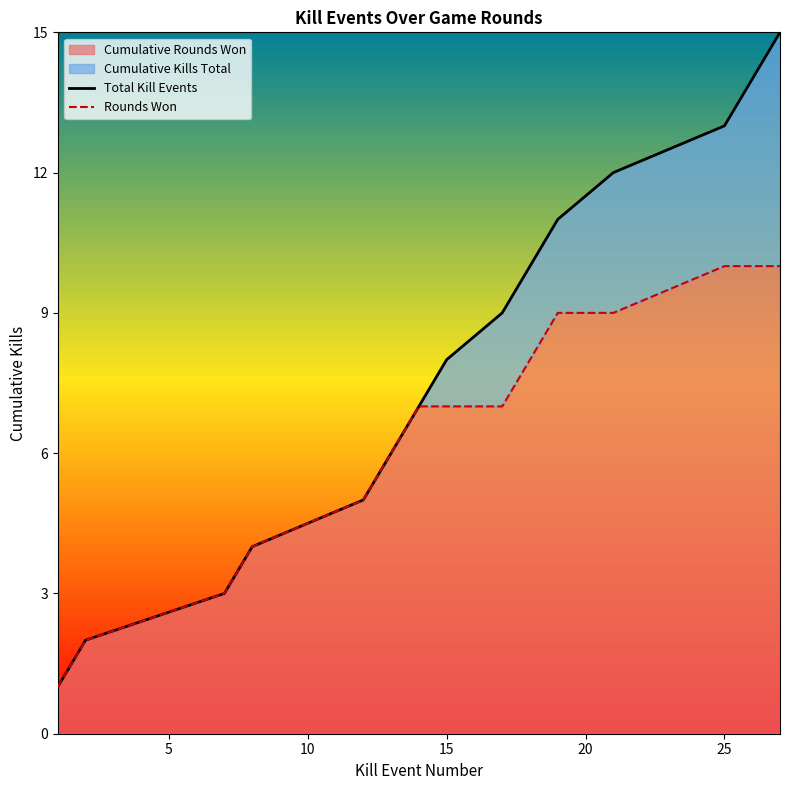

Which series has the largest range (max minus min)?

Total Kill Events